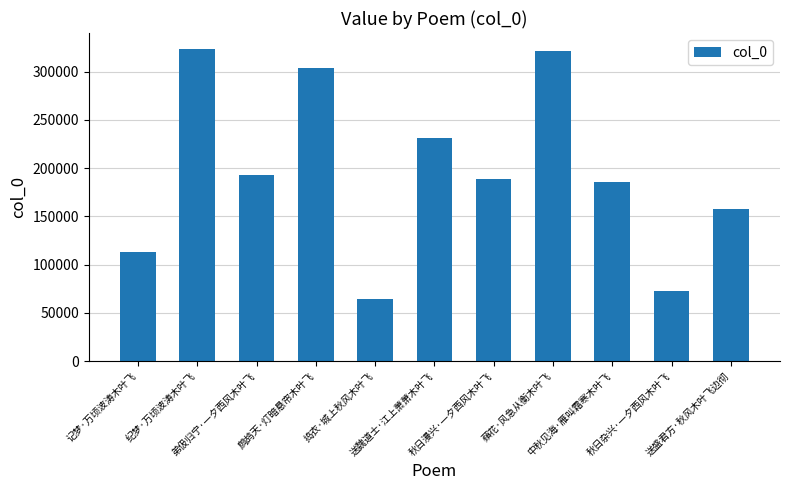

Is it true that the value at 秋日杂兴·一夕西风木叶飞 is 72728?

True